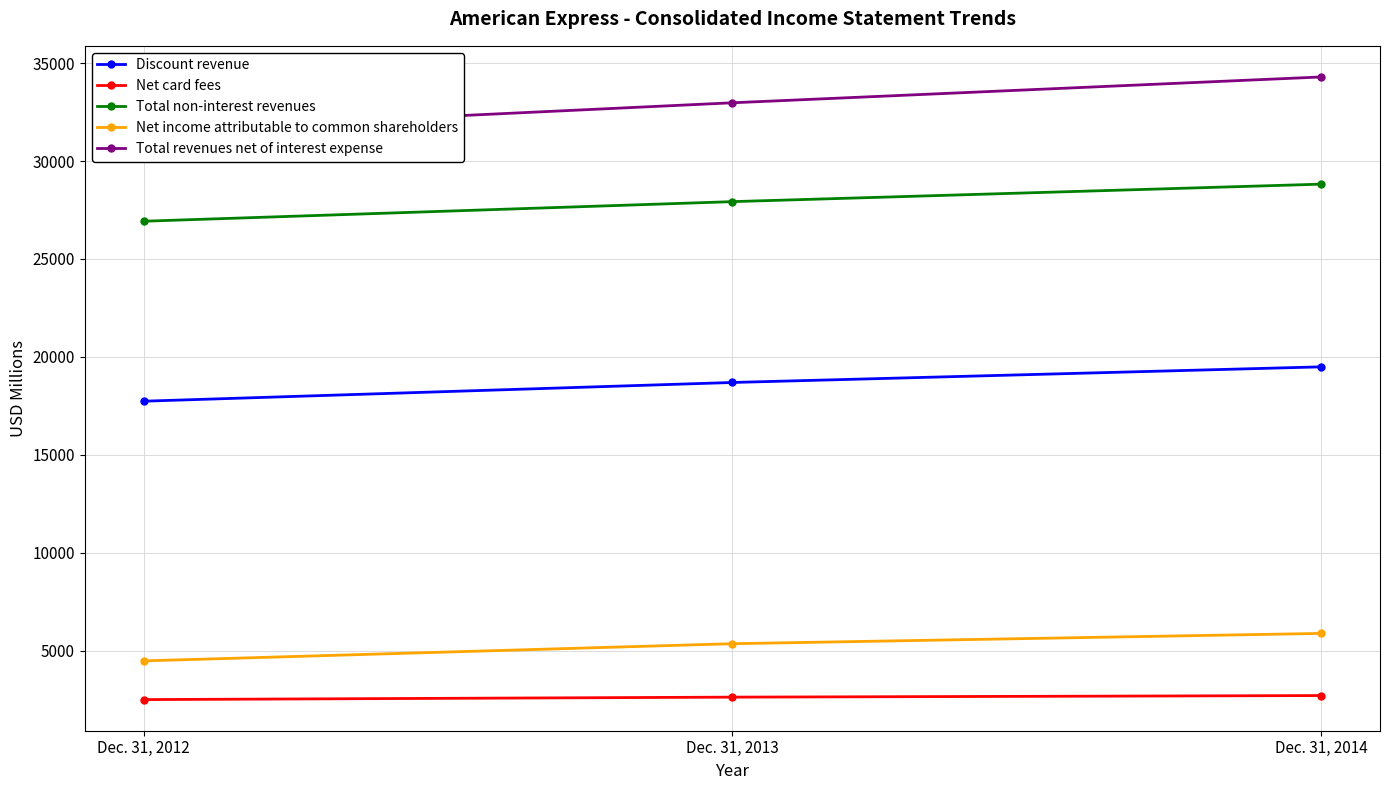

At how many categories does at least one series exceed 27176?

3